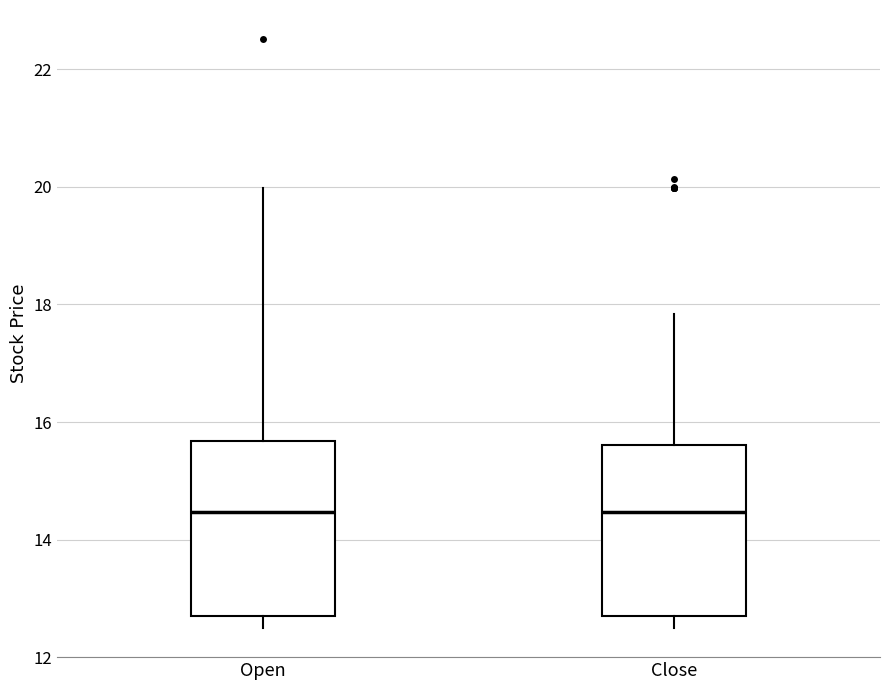

Where does the median line of the box for Open sit on the y-axis? The values are not printed on the chart, so give them approximately, as read against the axis.

14.4